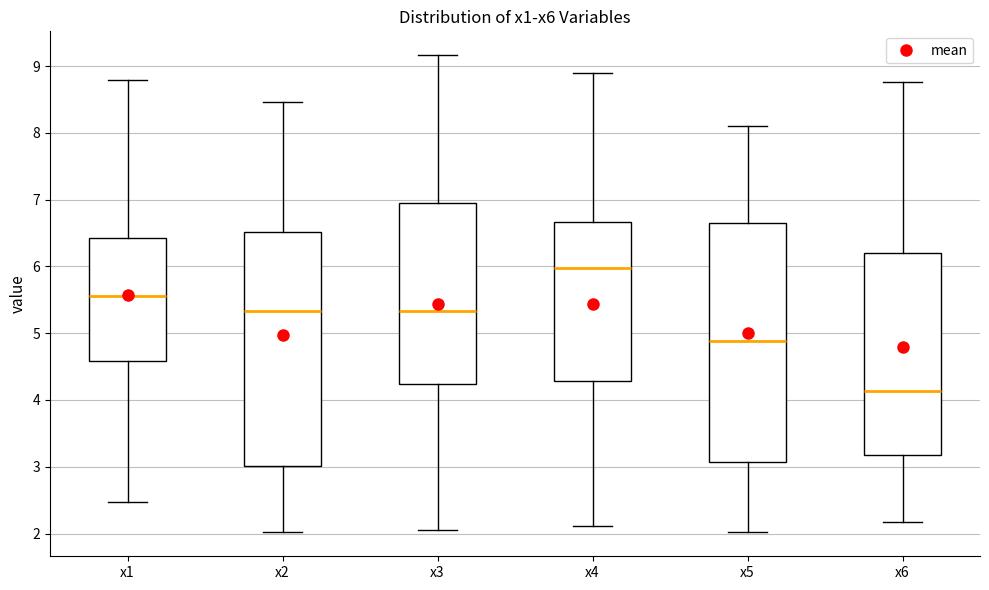

Reading left to right, transcribe this box plot: for each box, give where its median line is, the range the box spans, and where its two whiskers end, as read against the y-axis. The values are not printed on the chart, so give them approximately, as read against the axis.

x1: median 5.6, box 4.6 to 6.4, whiskers 2.5 to 8.8
x2: median 5.3, box 3.0 to 6.5, whiskers 2.0 to 8.5
x3: median 5.3, box 4.2 to 6.9, whiskers 2.1 to 9.2
x4: median 6.0, box 4.3 to 6.7, whiskers 2.1 to 8.9
x5: median 4.9, box 3.1 to 6.6, whiskers 2.0 to 8.1
x6: median 4.1, box 3.2 to 6.2, whiskers 2.2 to 8.8